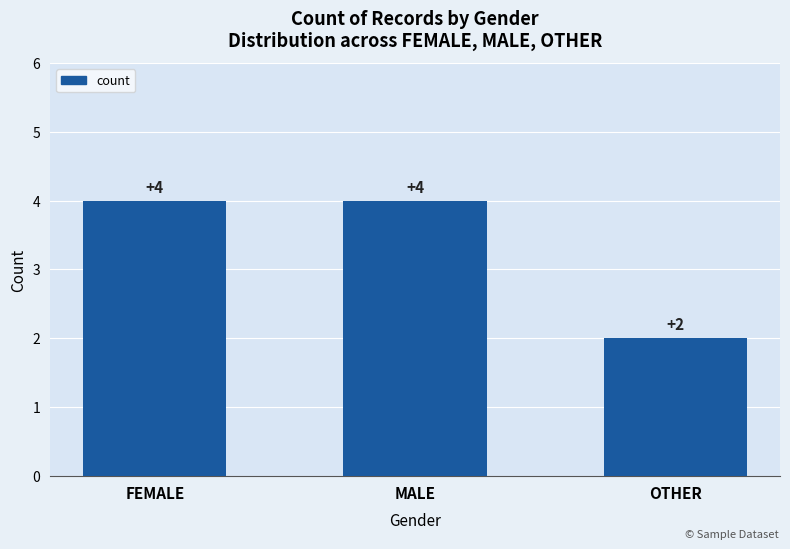

Approximately how many times larger is the value at FEMALE compared to OTHER?

2.0